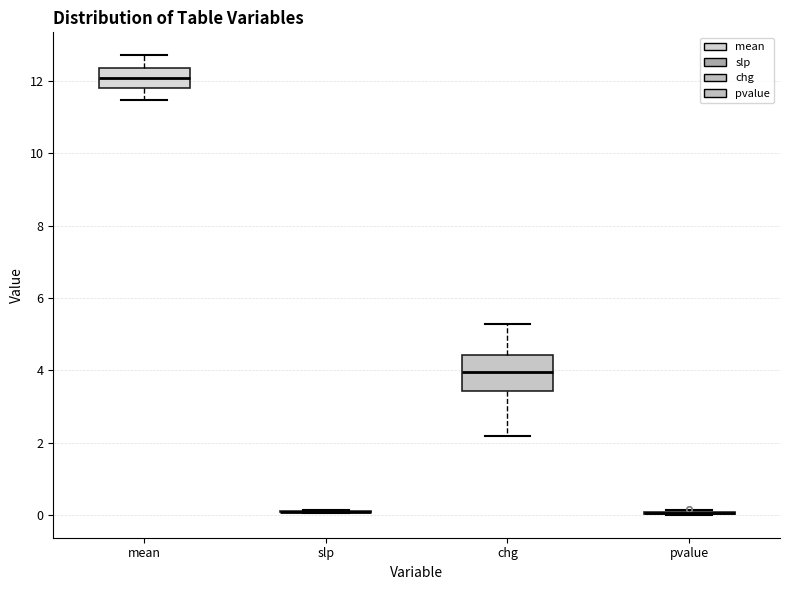

Reading left to right, read every box against the y-axis: the position of its median line, the range the box covers, and the ends of its whiskers. The values are not printed on the chart, so give them approximately, as read against the axis.

mean: median 12.0, box 11.8 to 12.4, whiskers 11.4 to 12.8
slp: box collapsed to a line at 0.0, whiskers 0.0 to 0.2
chg: median 4.0, box 3.4 to 4.4, whiskers 2.2 to 5.2
pvalue: box collapsed to a line at 0.0, whiskers 0.0 to 0.2